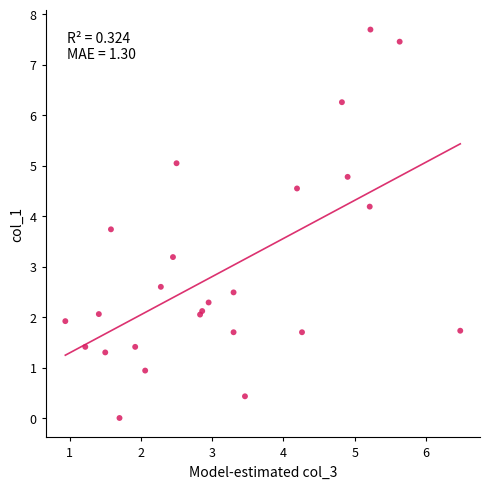

What Y value in the scatter plot is closest to 3?

3.2